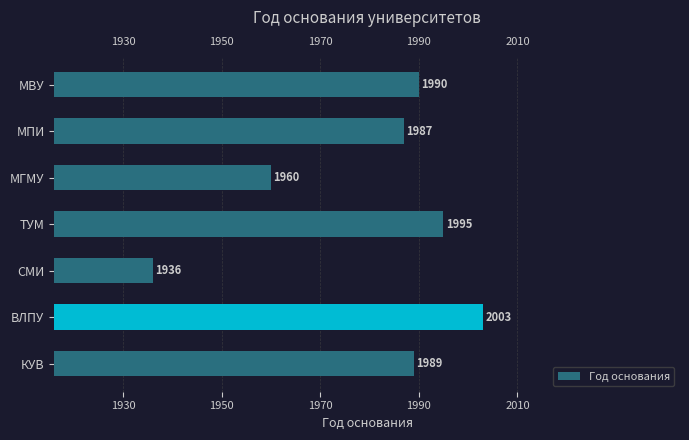

Between МВУ and СМИ, which is larger?

МВУ